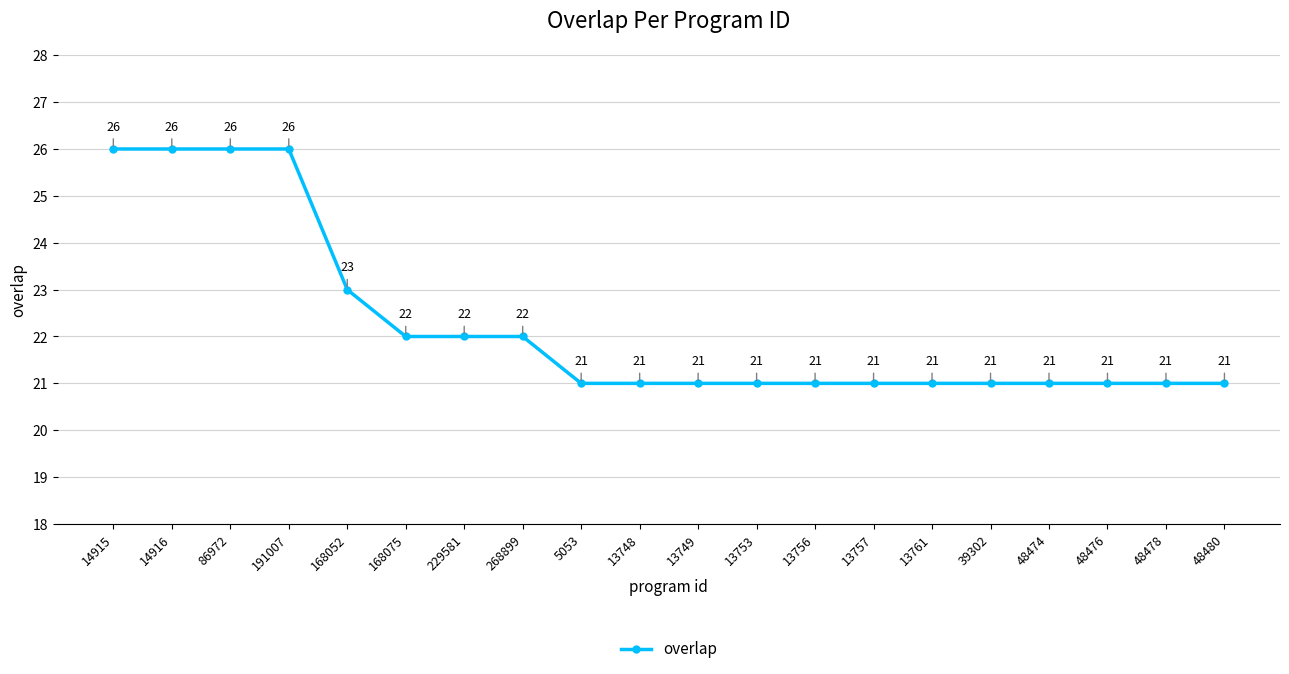

Reading right to left, transcribe all the data shown in this chart.

48480=21	48478=21	48476=21	48474=21	39302=21	13761=21	13757=21	13756=21	13753=21	13749=21	13748=21	5053=21	268899=22	229581=22	168075=22	168052=23	191007=26	86972=26	14916=26	14915=26